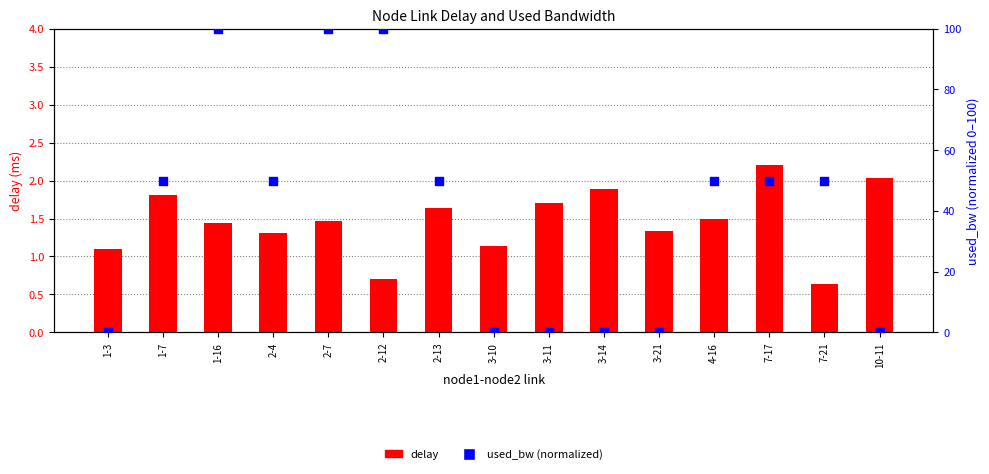

Is the value of delay at 3-10 greater than the value of used_bw (normalized) at 2-7?

No